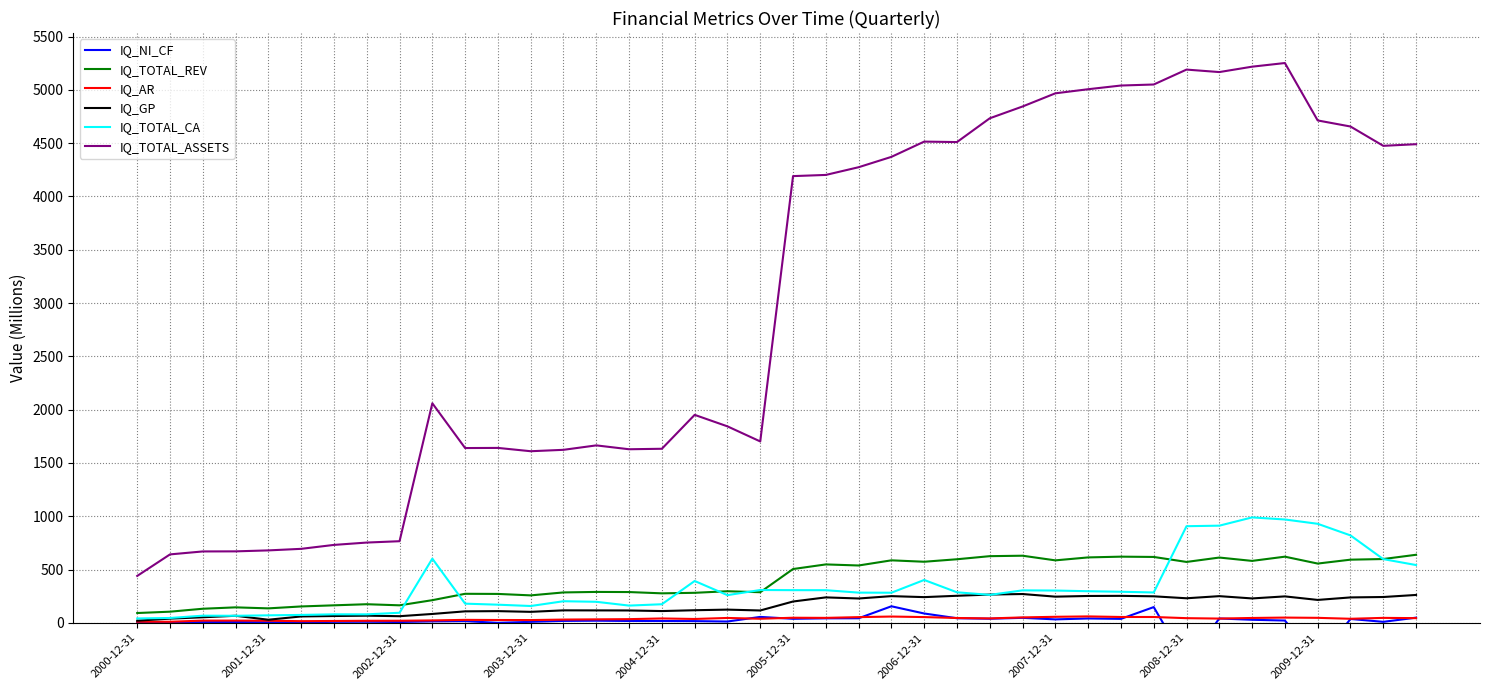

How many lines are shown in the chart?

6